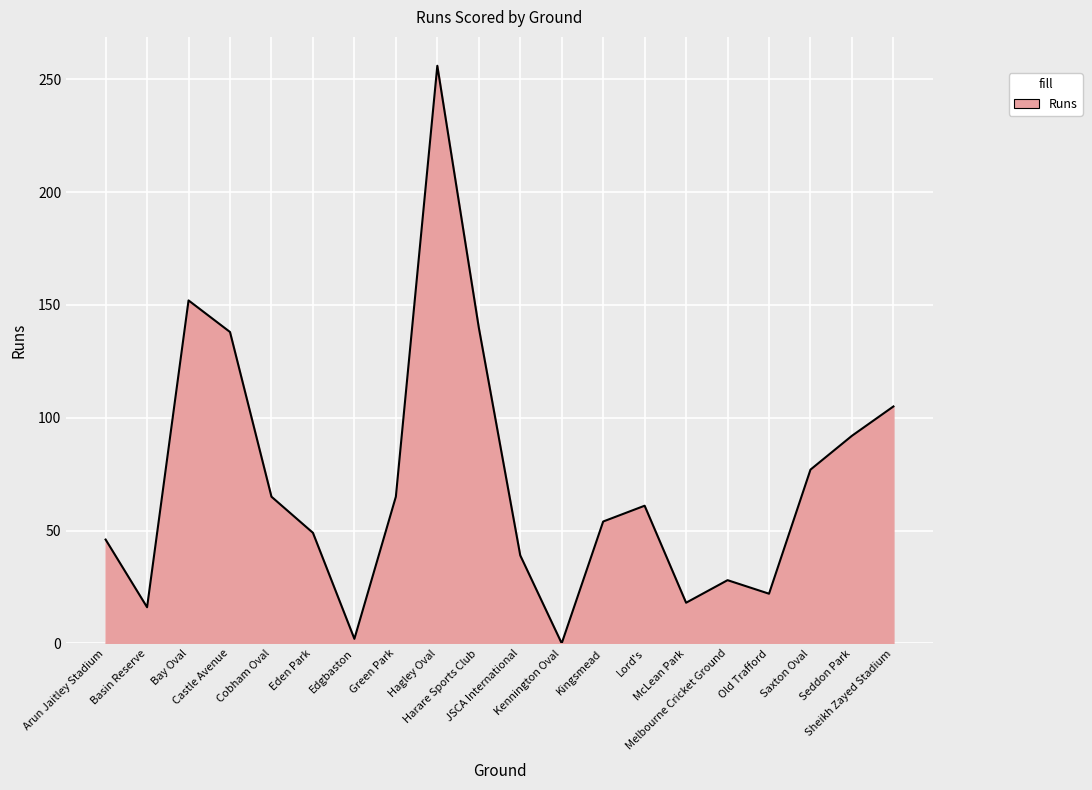

At which category does the data reach its first local valley?

Basin Reserve